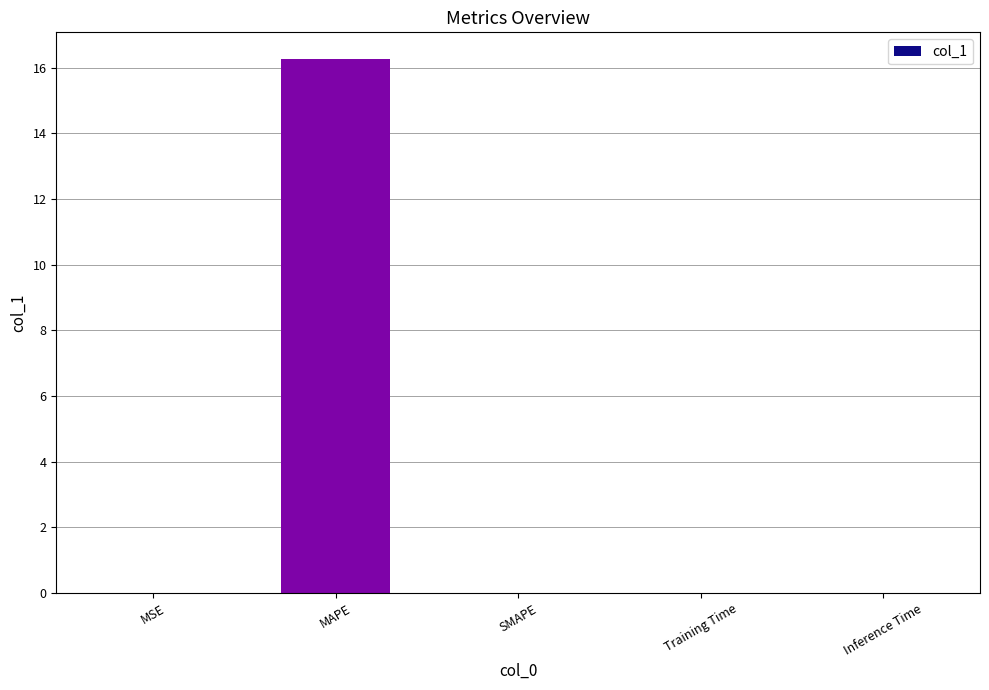

Which category has the highest value across all series?

MAPE